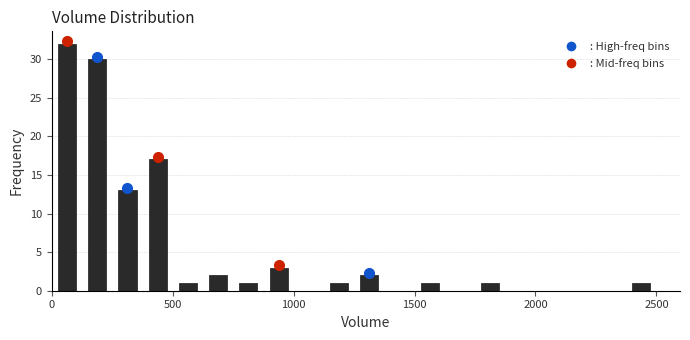

Read against the x-axis, roughly where is the centre of the tallest bar?

50